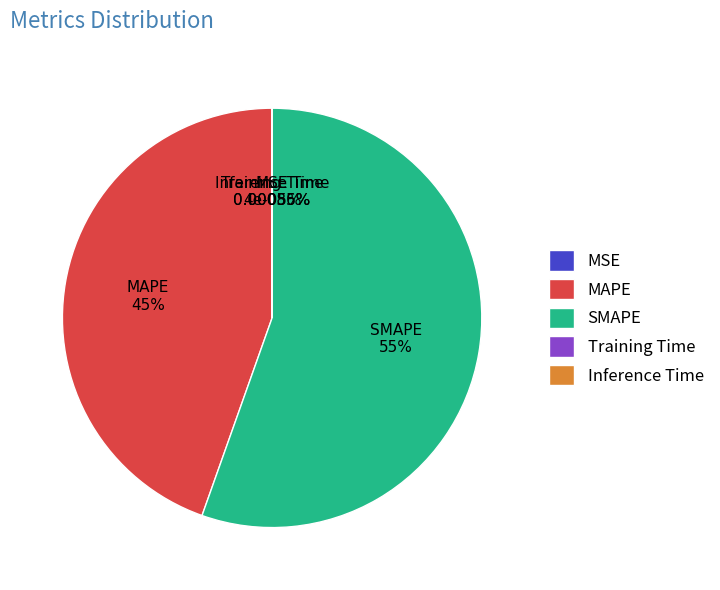

What percentage do SMAPE and MAPE together represent?

100.0%